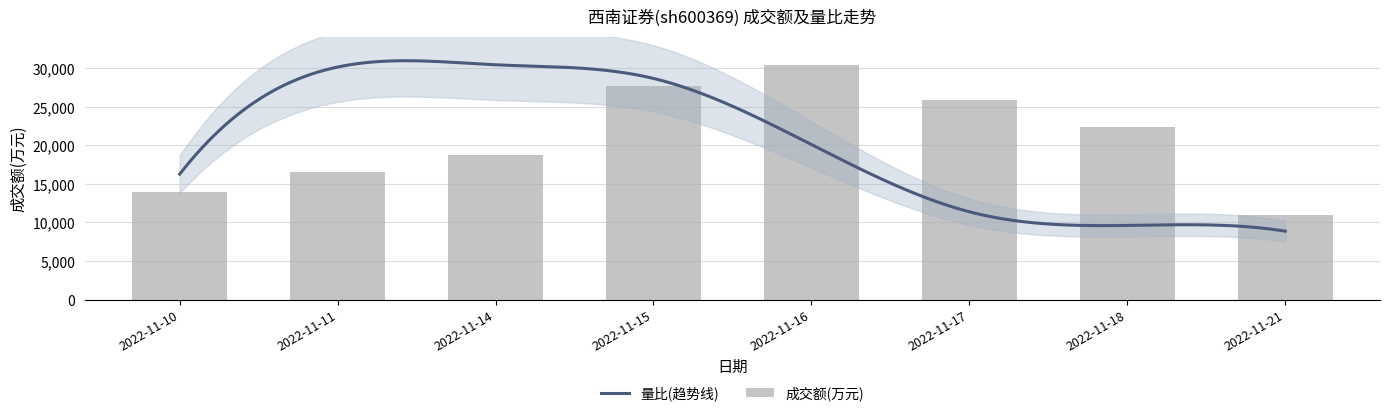

Are the bars horizontal?

No